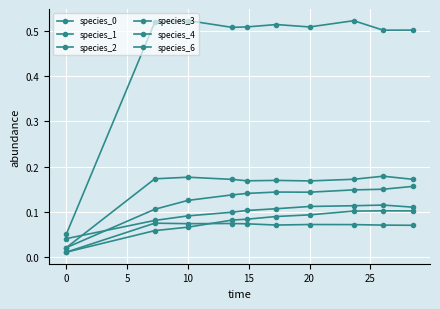

What is the minimum value for species_1?

0.1